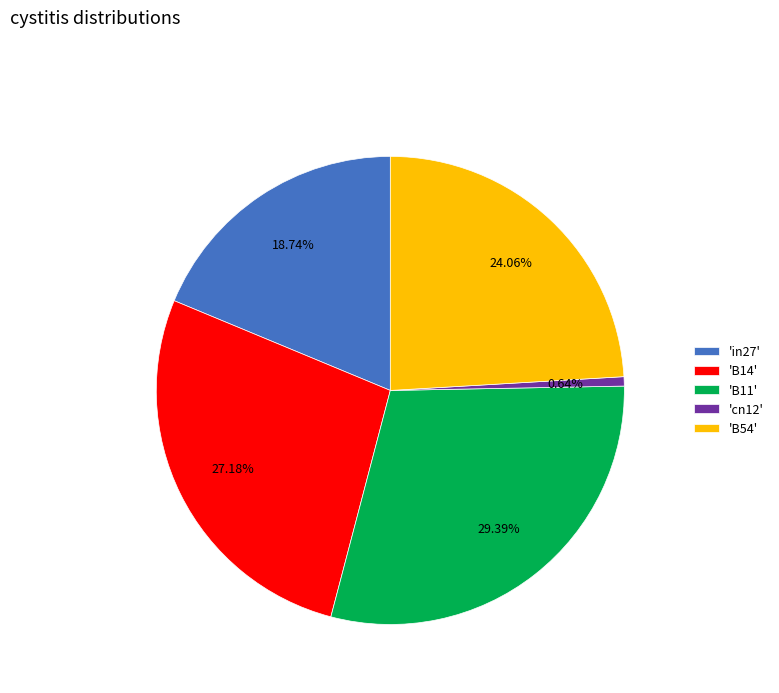

To the nearest percent, what is the difference between the largest and smallest slice percentages?

29%